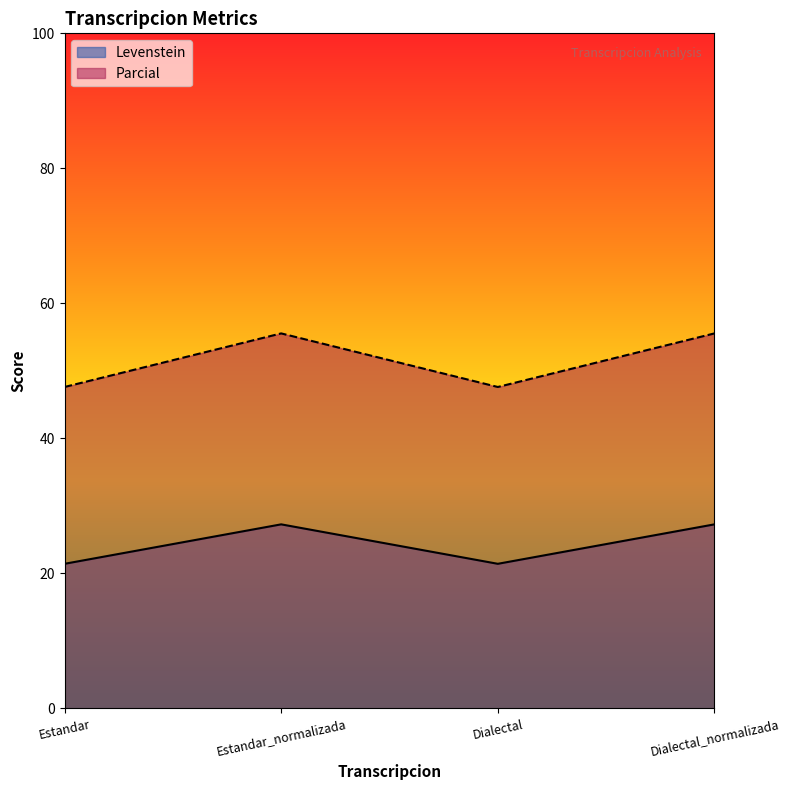

True or false: Parcial has more than 0 interior local peaks.

True